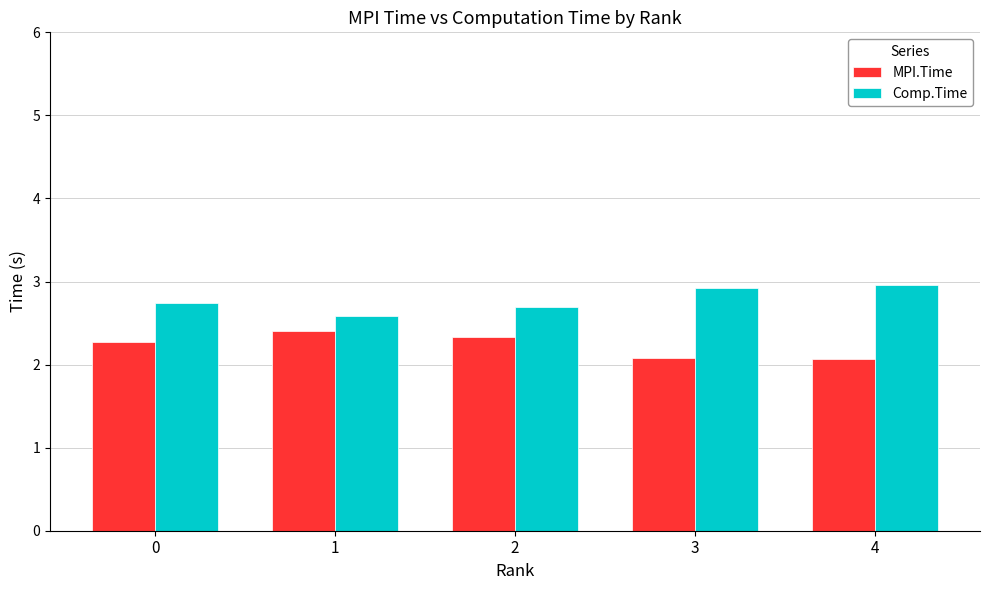

Reading left to right, list all the values displayed in this chart.

MPI.Time: 0=2.3	1=2.4	2=2.3	3=2.1	4=2.1
Comp.Time: 0=2.7	1=2.6	2=2.7	3=2.9	4=3.0